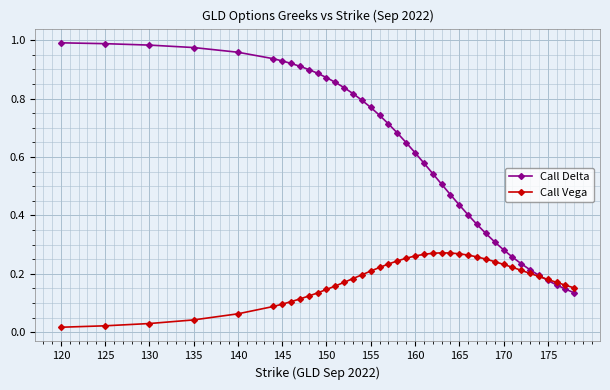

Rank the series by their average value, from highest to lowest.

Call Delta, Call Vega